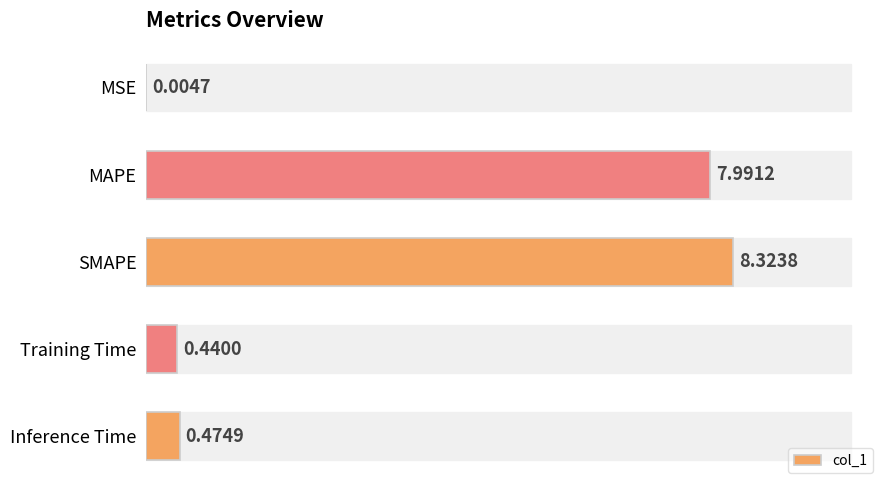

What is the sum of all values?

17.2